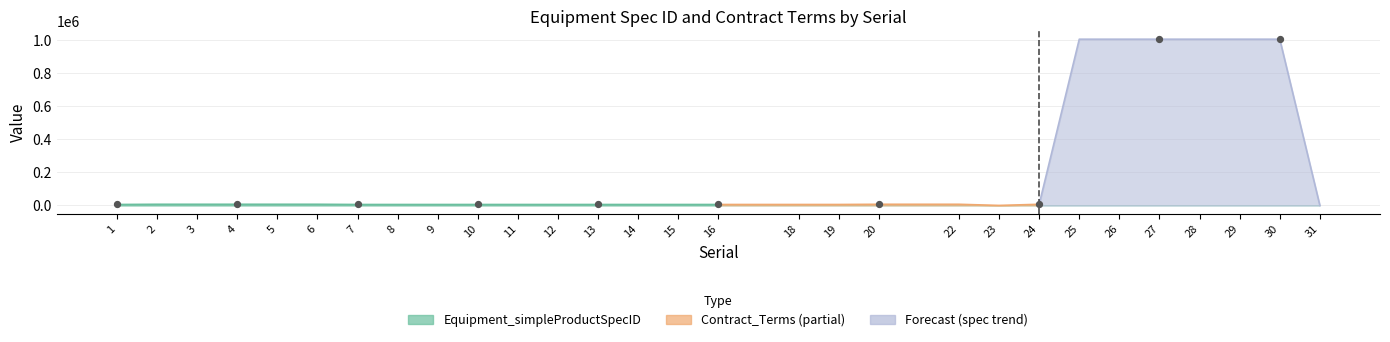

At which category is the sum across all series the highest?

25